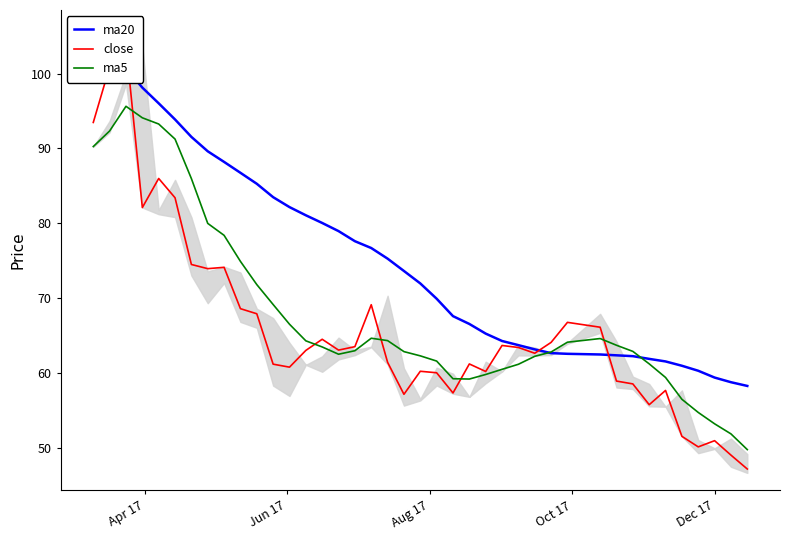

Does the chart display data point markers on the line(s)?

No